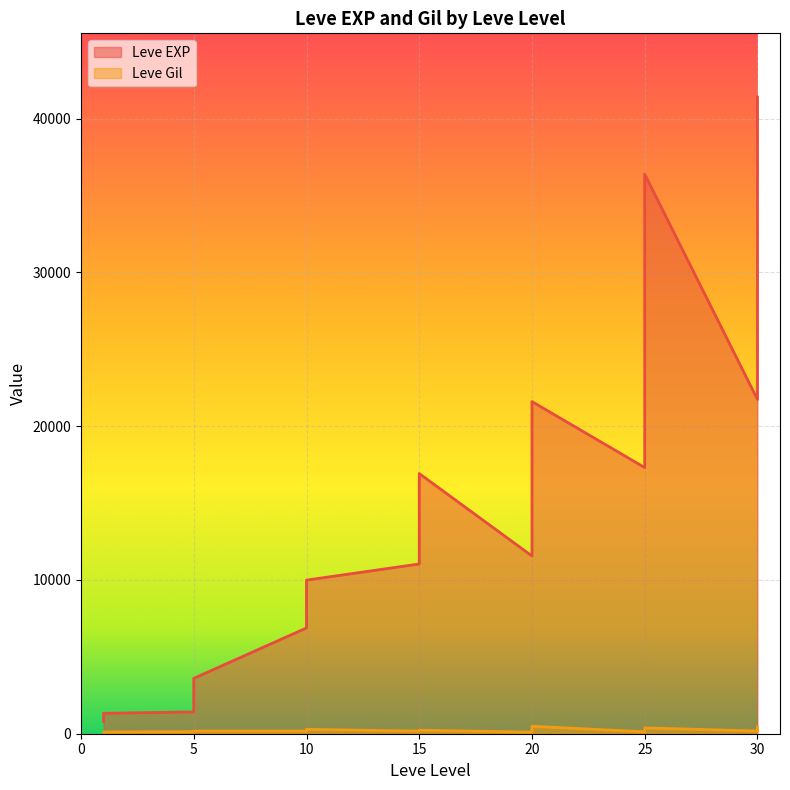

What is the value of the Leve Gil point at the 25th from the left?

372